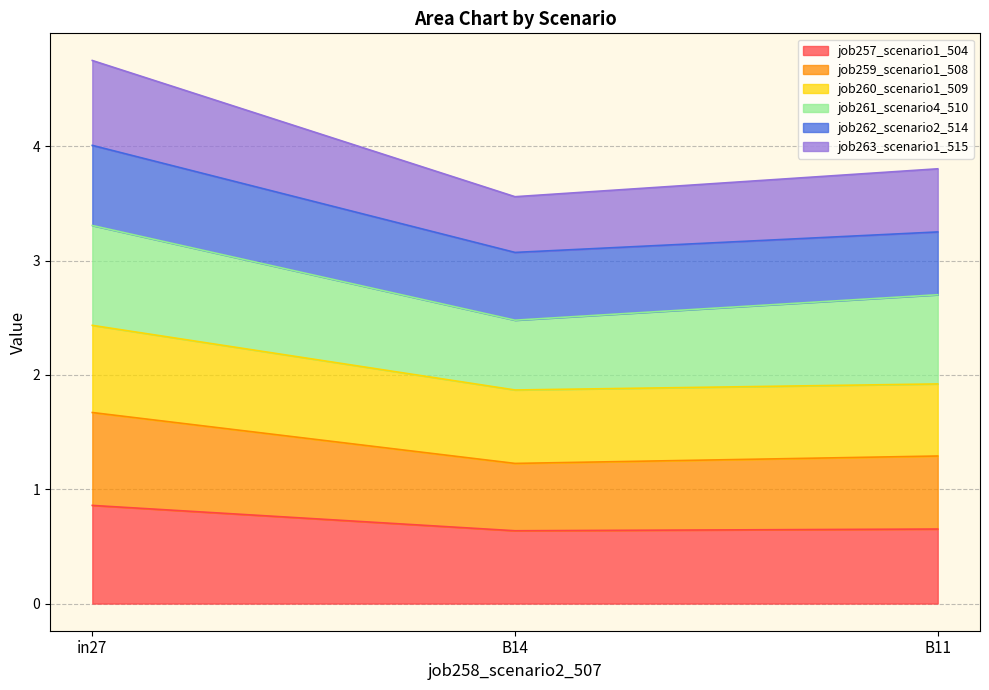

At which category is the sum across all series the highest?

in27